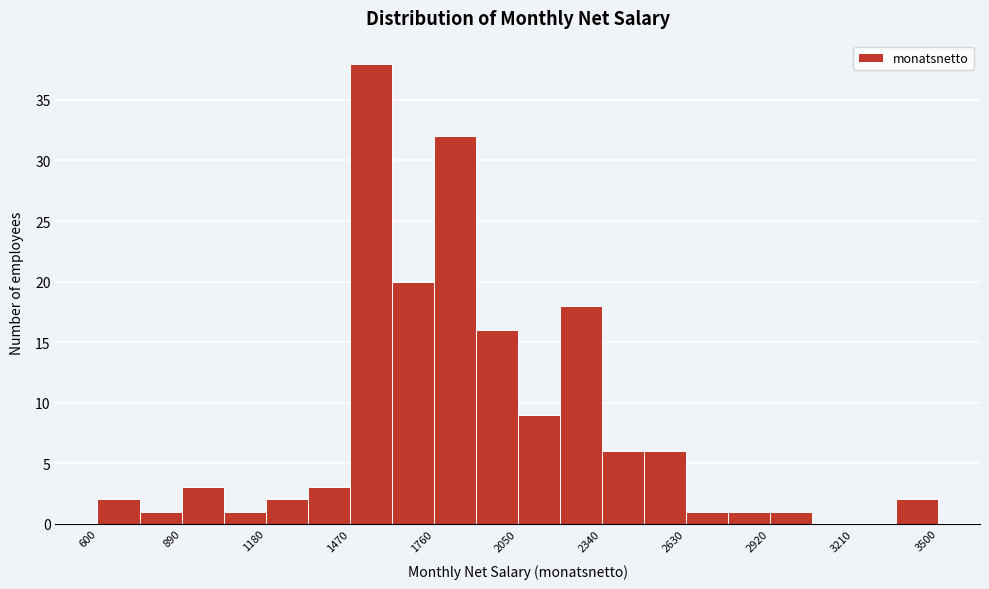

Read against the x-axis, roughly where is the centre of the tallest bar?

1550